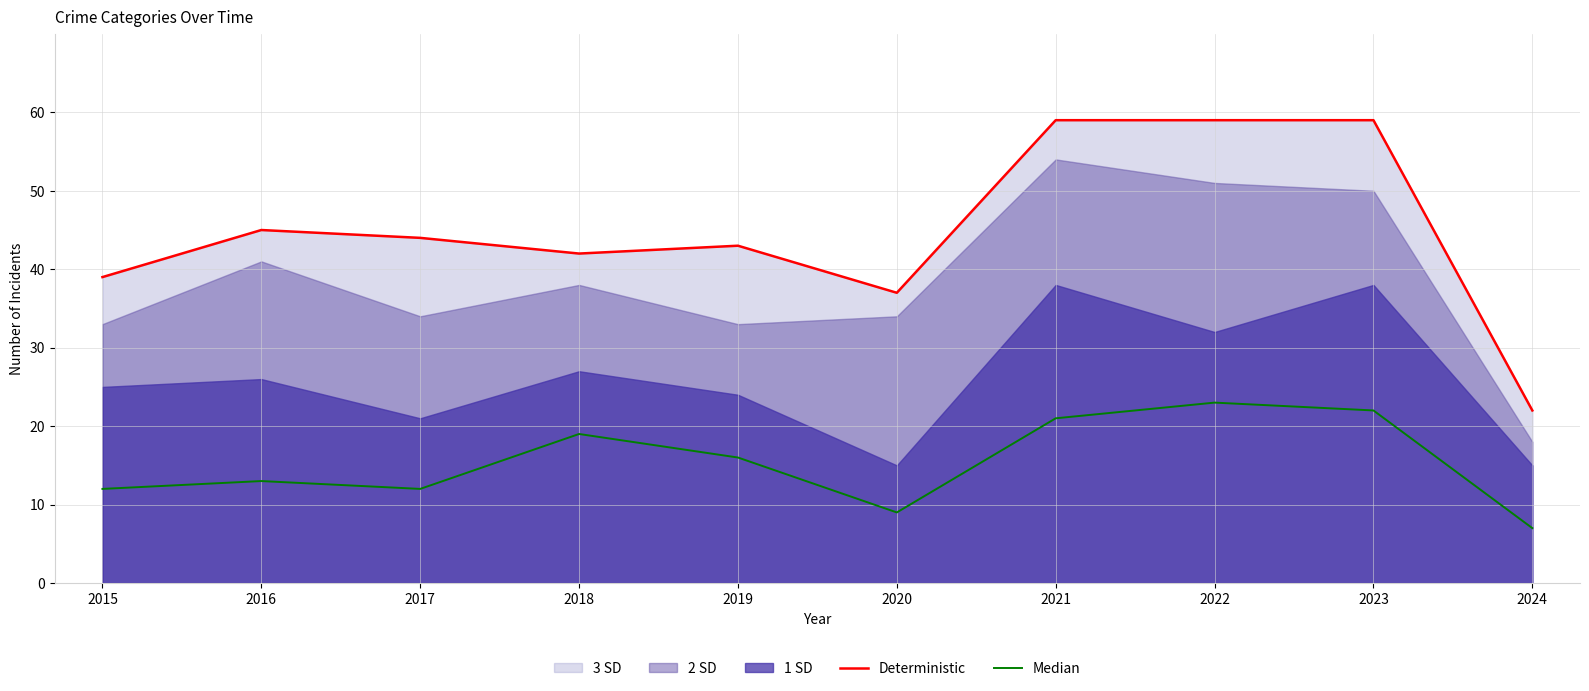

Is it true that Deterministic equals 21 at 2017?

False